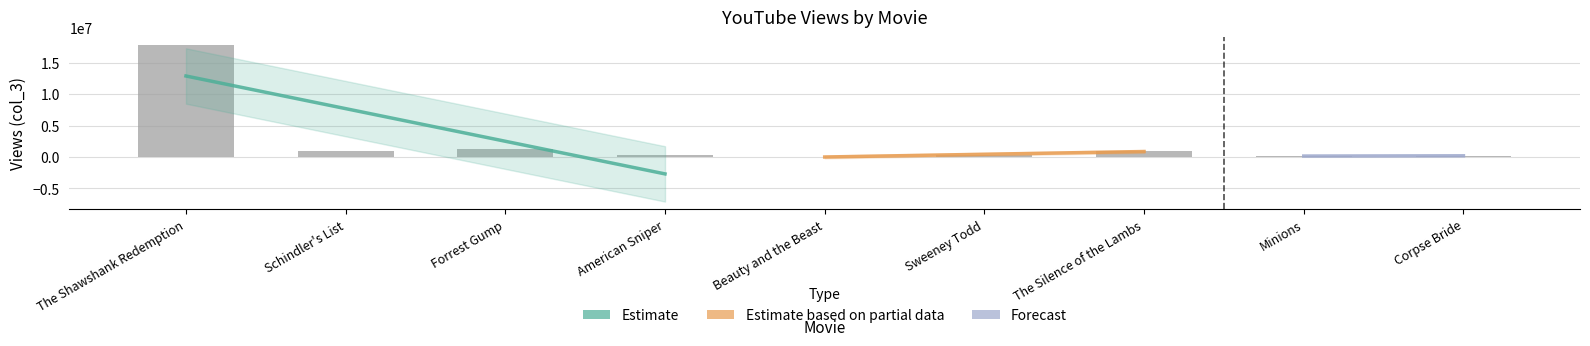

Where does the data first go above 350230?

The Shawshank Redemption